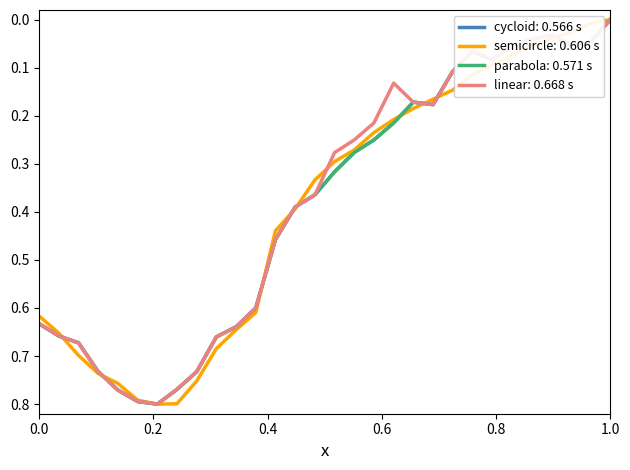

What are all the series names shown in the legend?

cycloid: 0.566 s, semicircle: 0.606 s, parabola: 0.571 s, linear: 0.668 s